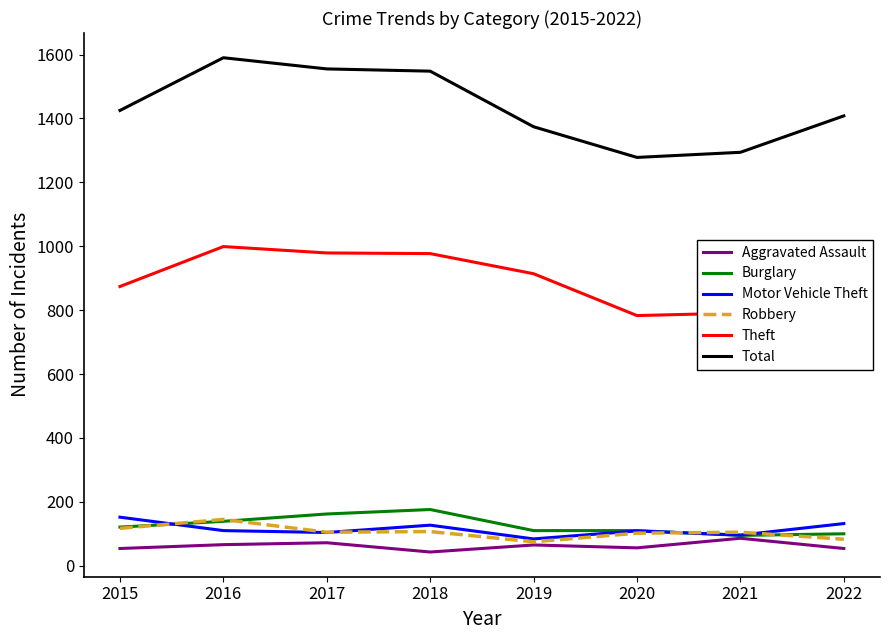

What is the difference between the Theft values at 2018 and 2016?

22